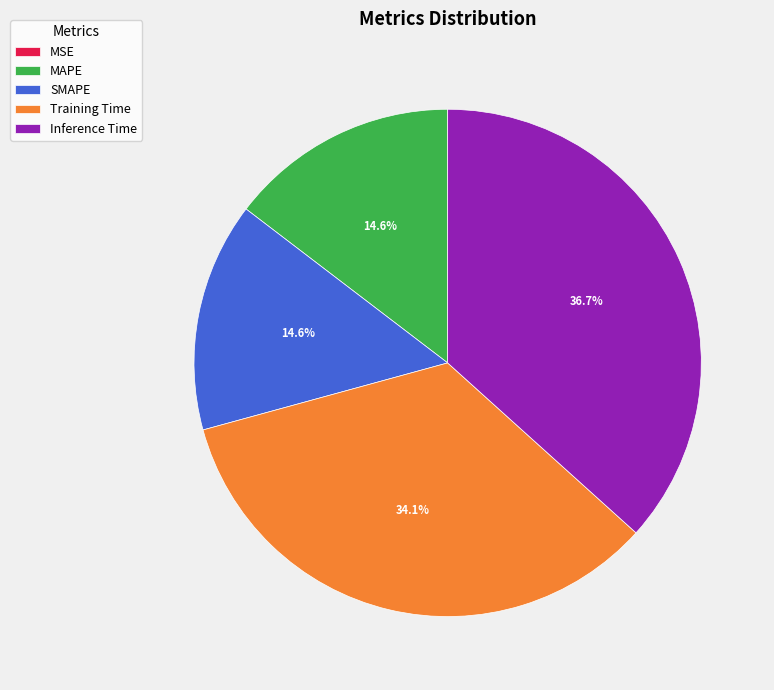

Combined, do Training Time and Inference Time account for over 50%?

Yes